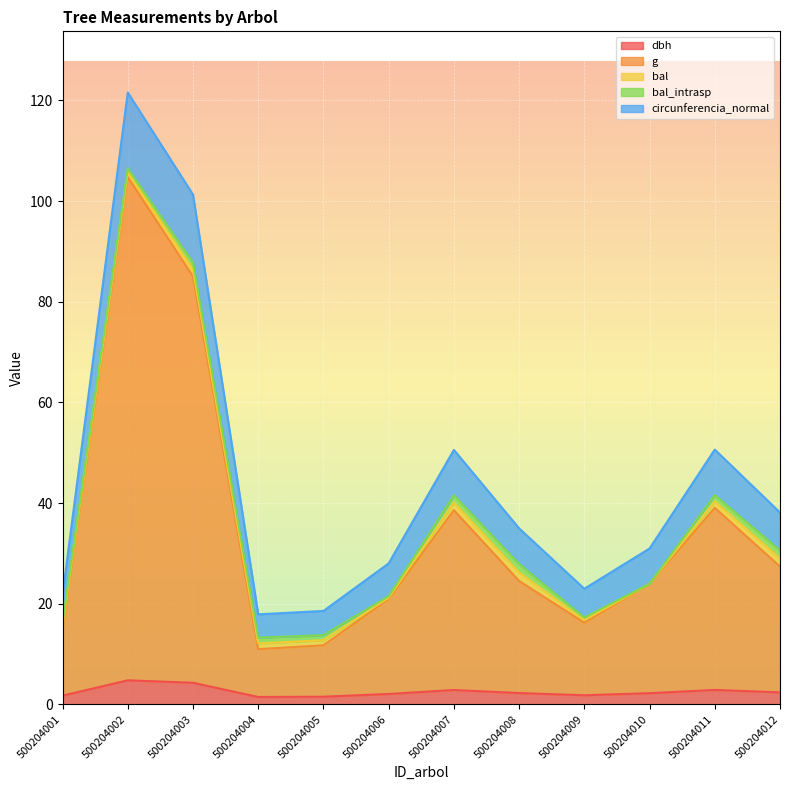

At which label is g closest to 57?

500204011